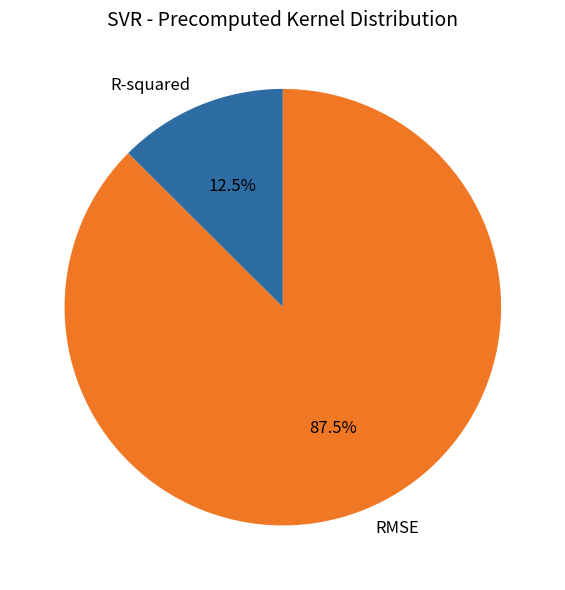

The RMSE slice represents 78% of the pie. True or false?

False